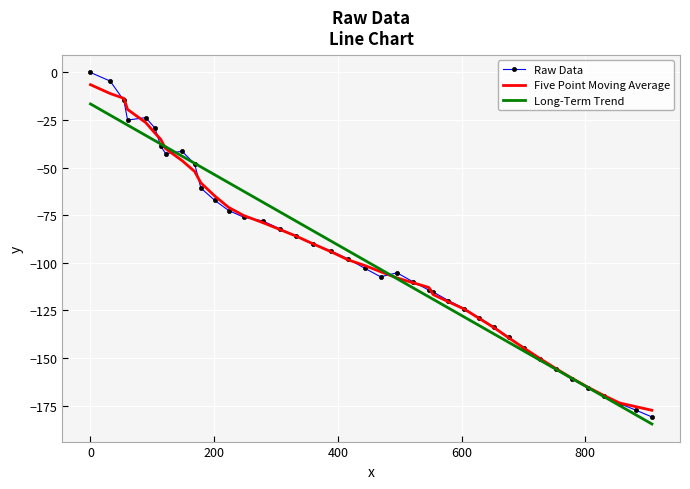

What is the smallest value displayed?

-184.6